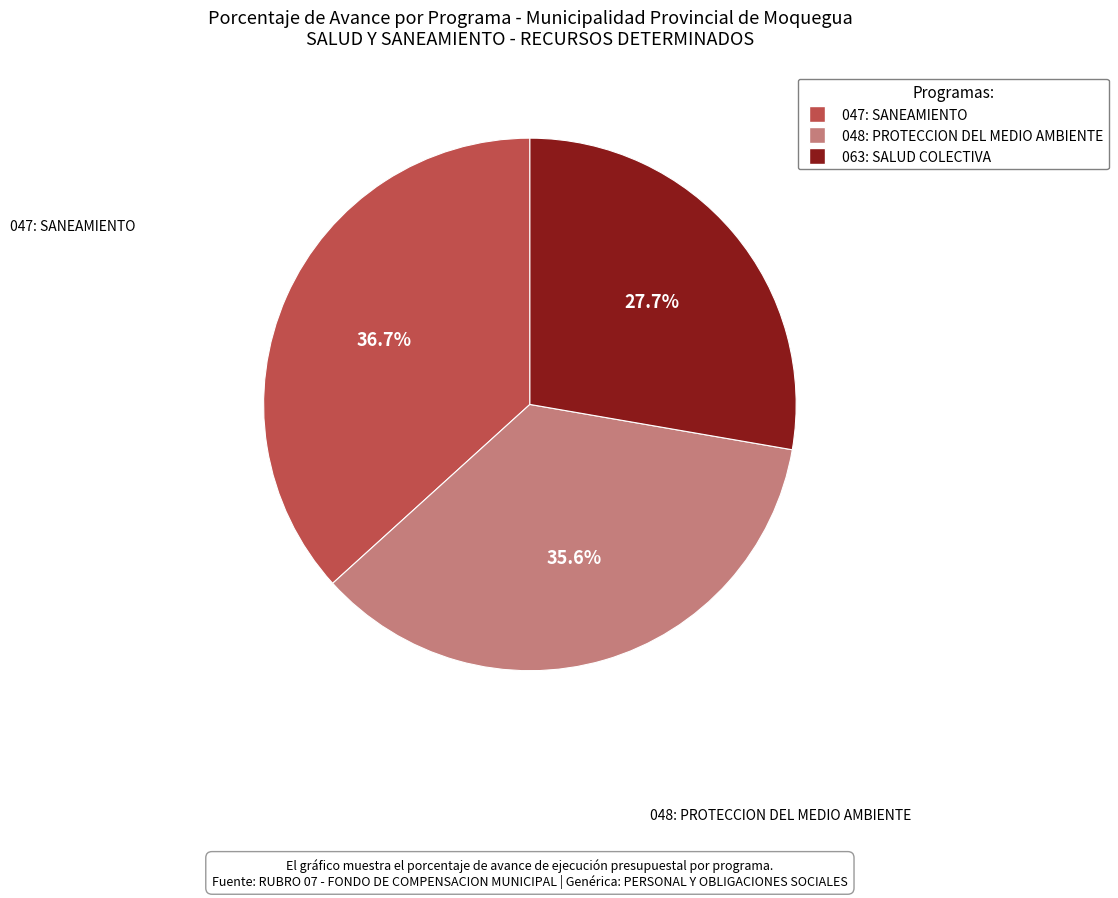

To the nearest percent, what portion does 063: SALUD COLECTIVA represent?

28%